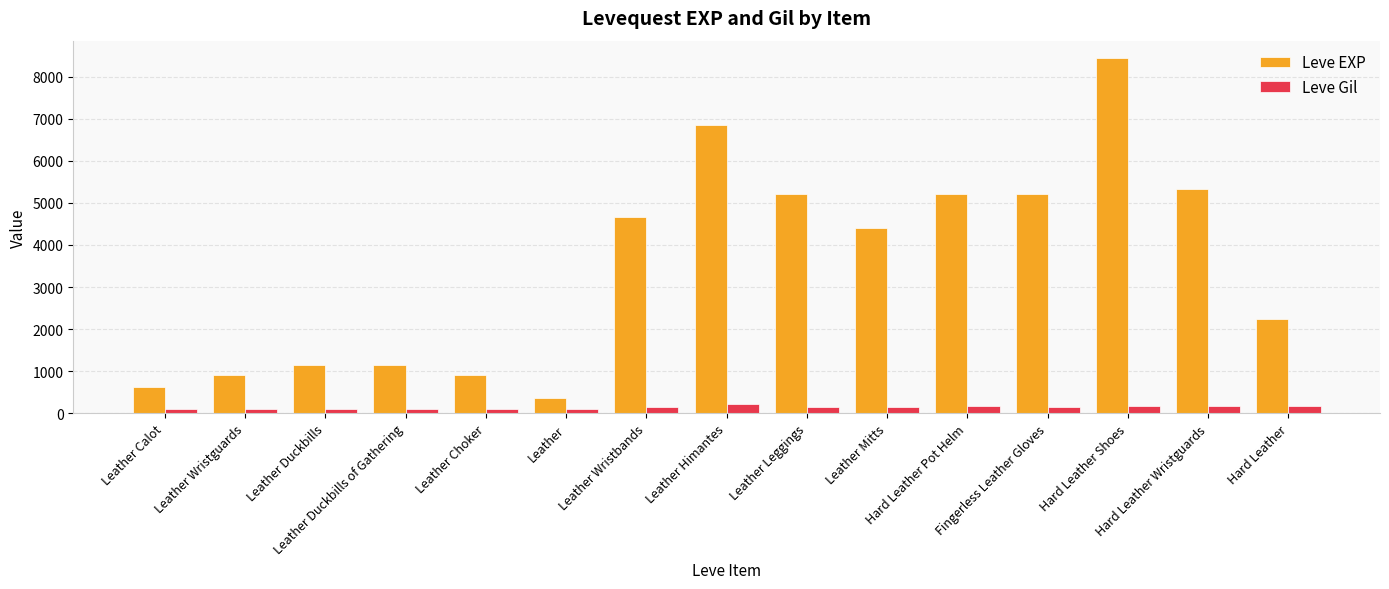

What are all the series names shown in the legend?

Leve EXP, Leve Gil